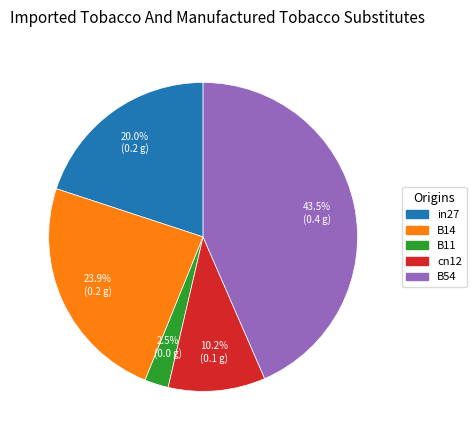

How many segments does this pie chart have?

5